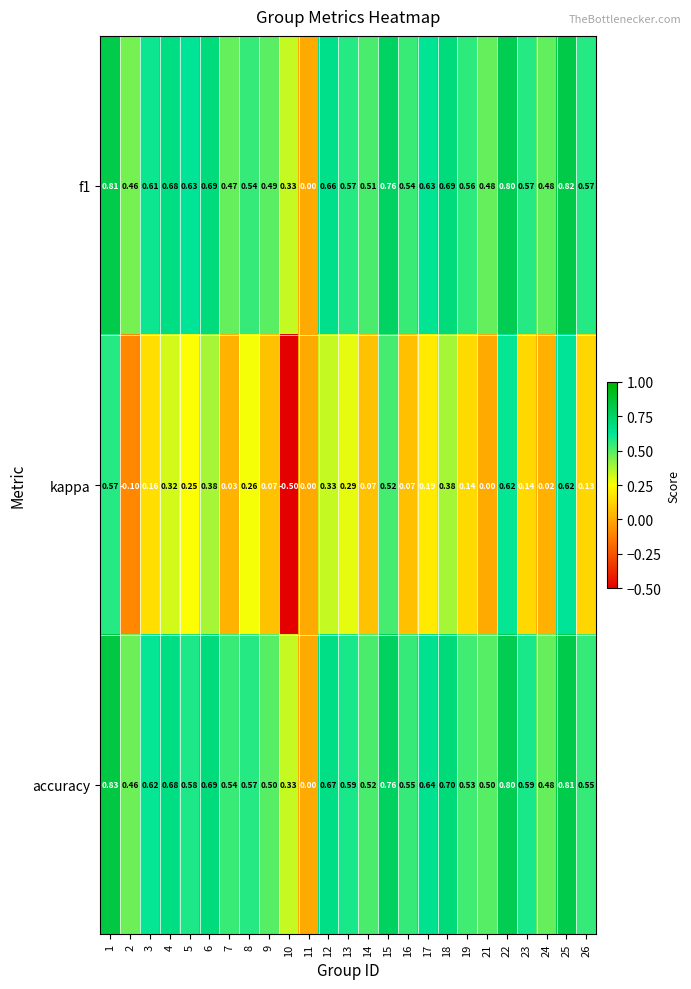

At which category is the sum across all series the highest?

25